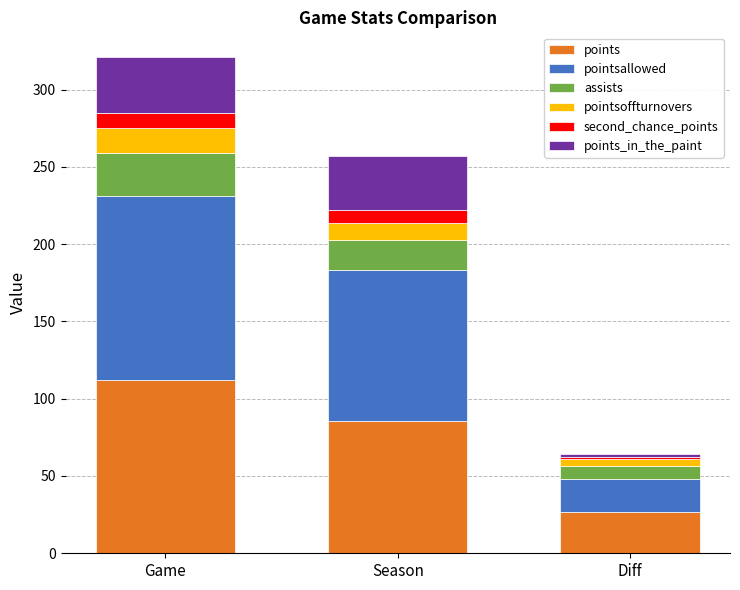

The value of points at Game is 45.1. True or false?

False